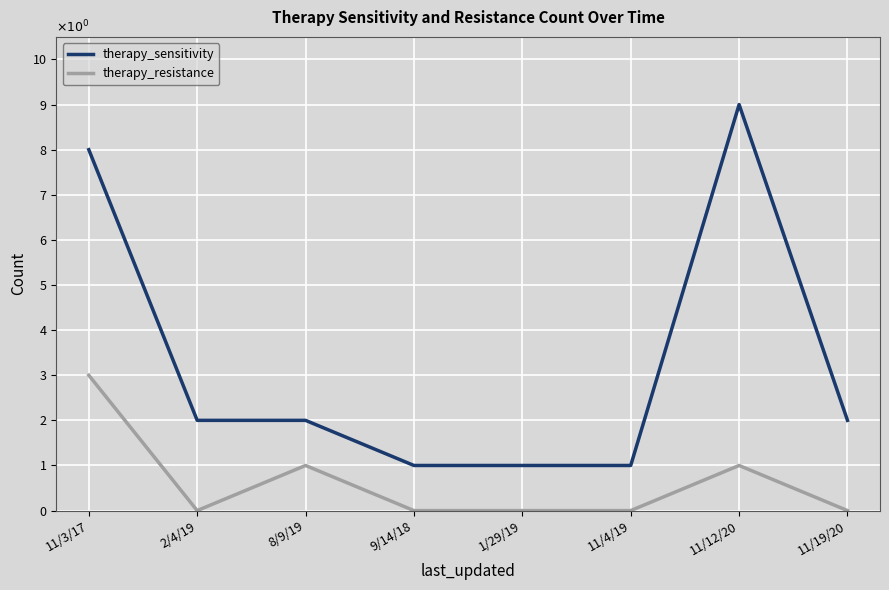

How many series are shown in this chart?

2